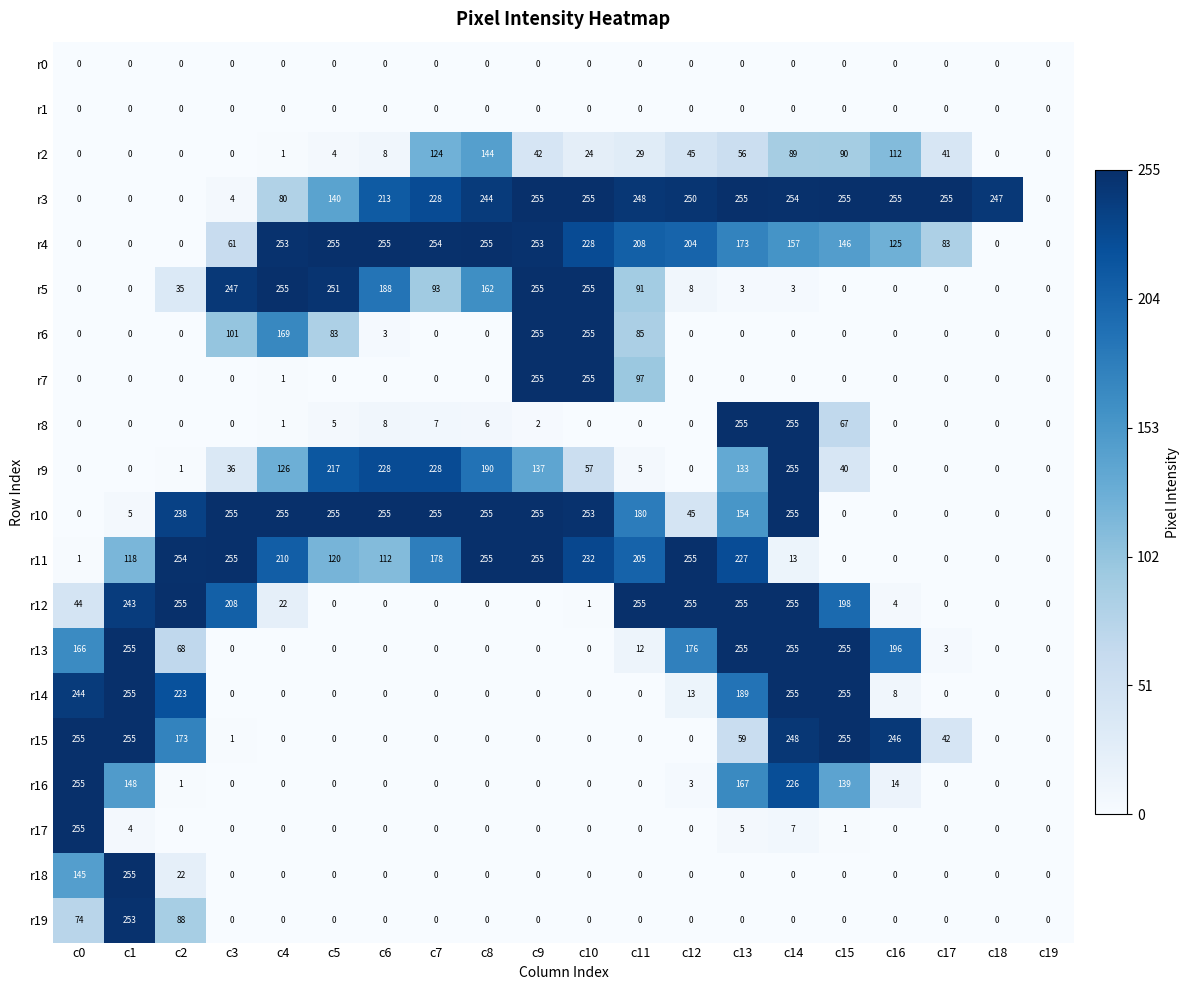

The value of r10 at c15 is 0. True or false?

True